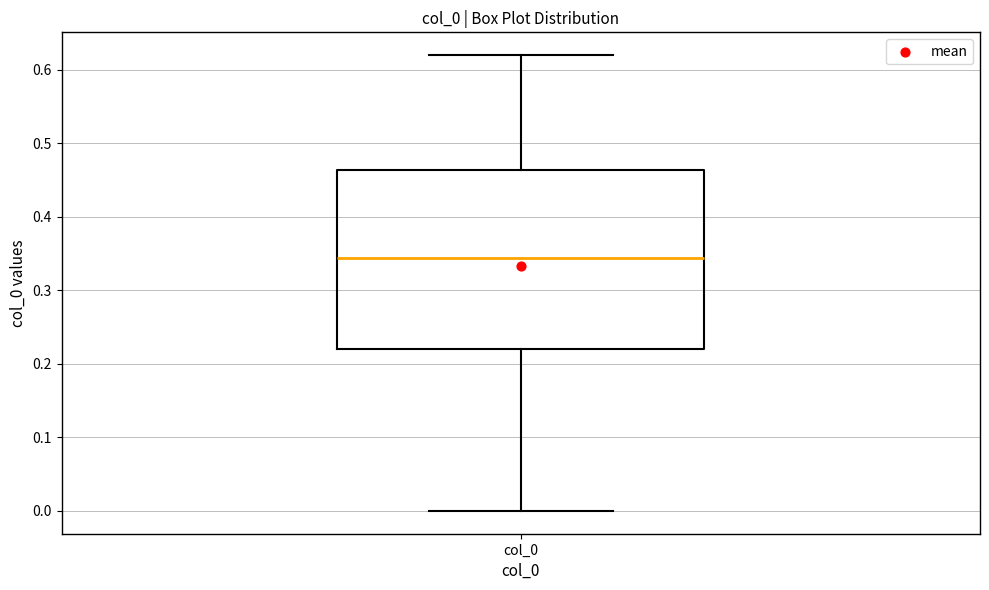

Where is the lower edge of the box for col_0 on the y-axis? The values are not printed on the chart, so give them approximately, as read against the axis.

0.22